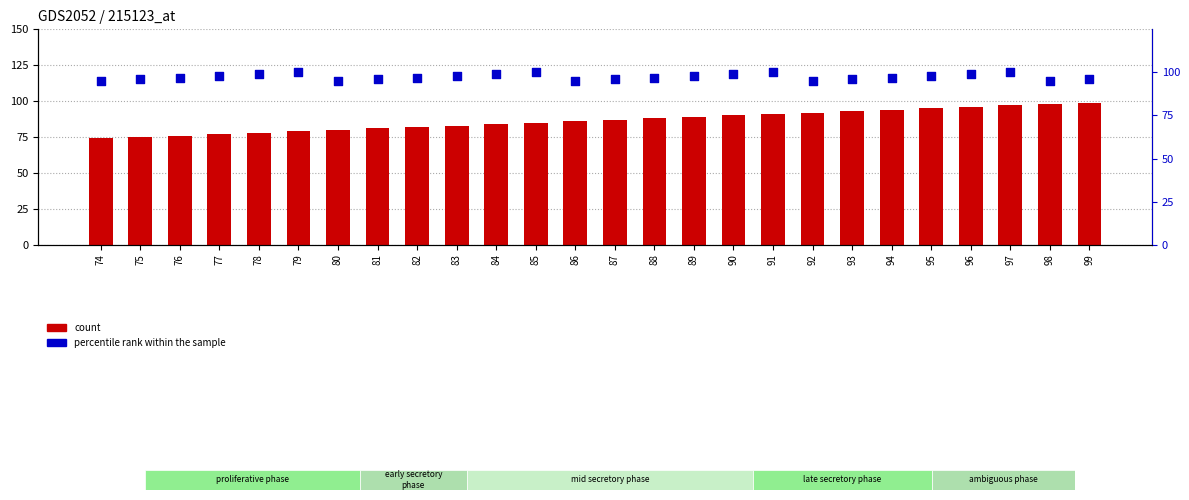

Which series has the largest Y range (max minus min)?

count